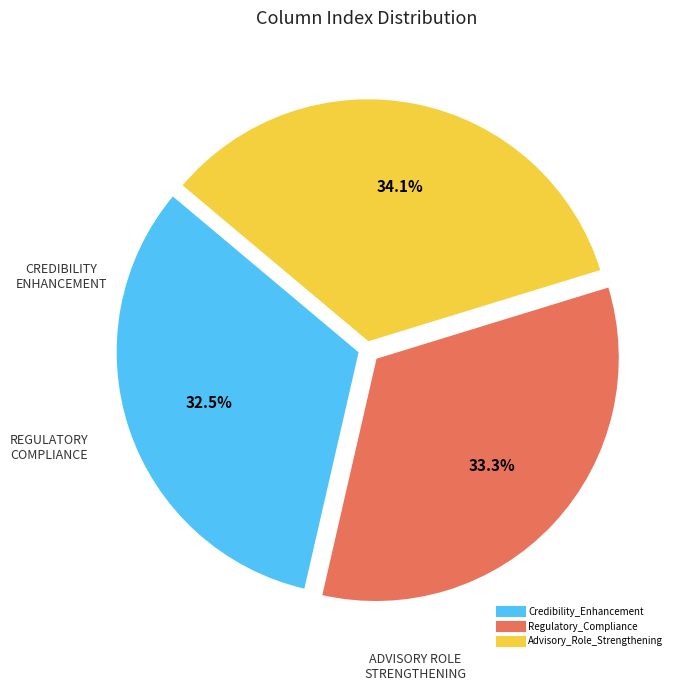

Rank the categories by value from lowest to highest.

Credibility_Enhancement, Regulatory_Compliance, Advisory_Role_Strengthening